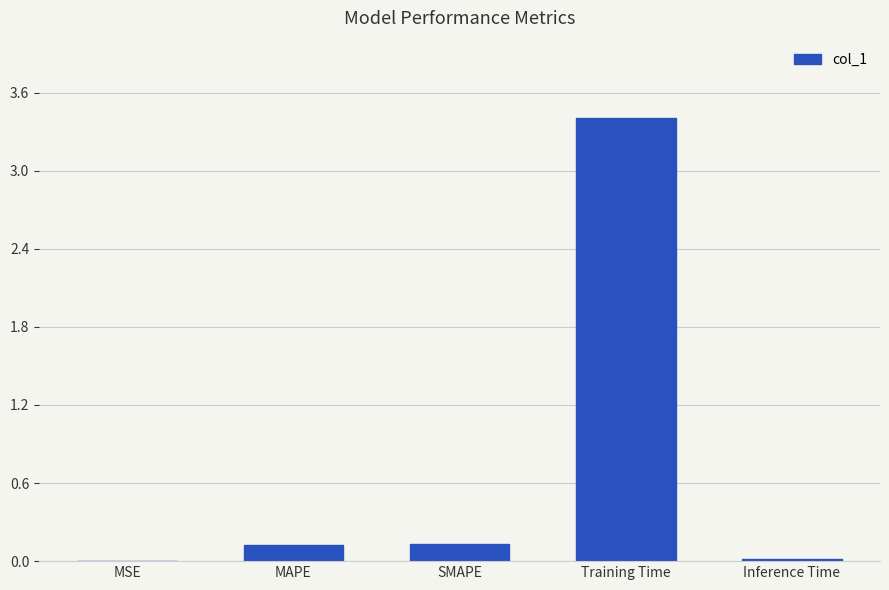

What is the change in value from SMAPE to Training Time?

+3.3